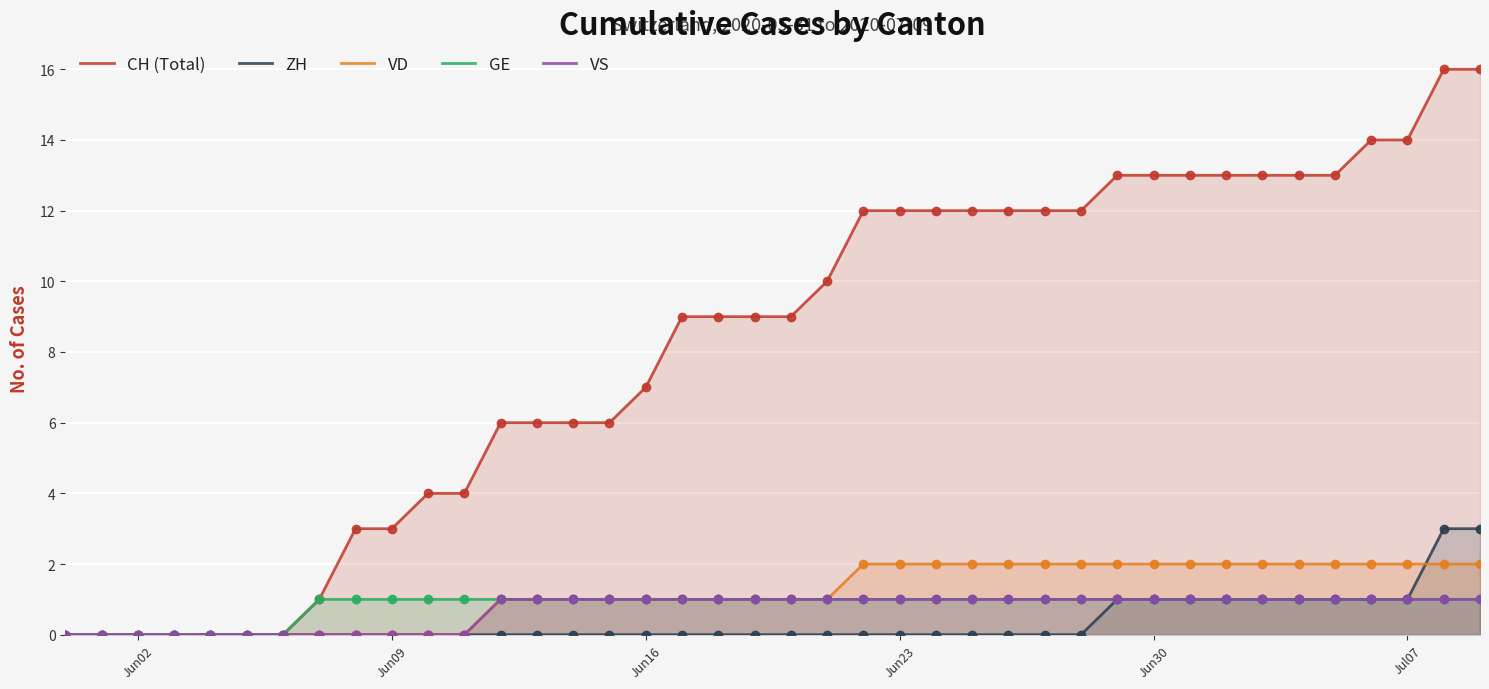

Which series has the widest spread of Y values?

CH (Total)